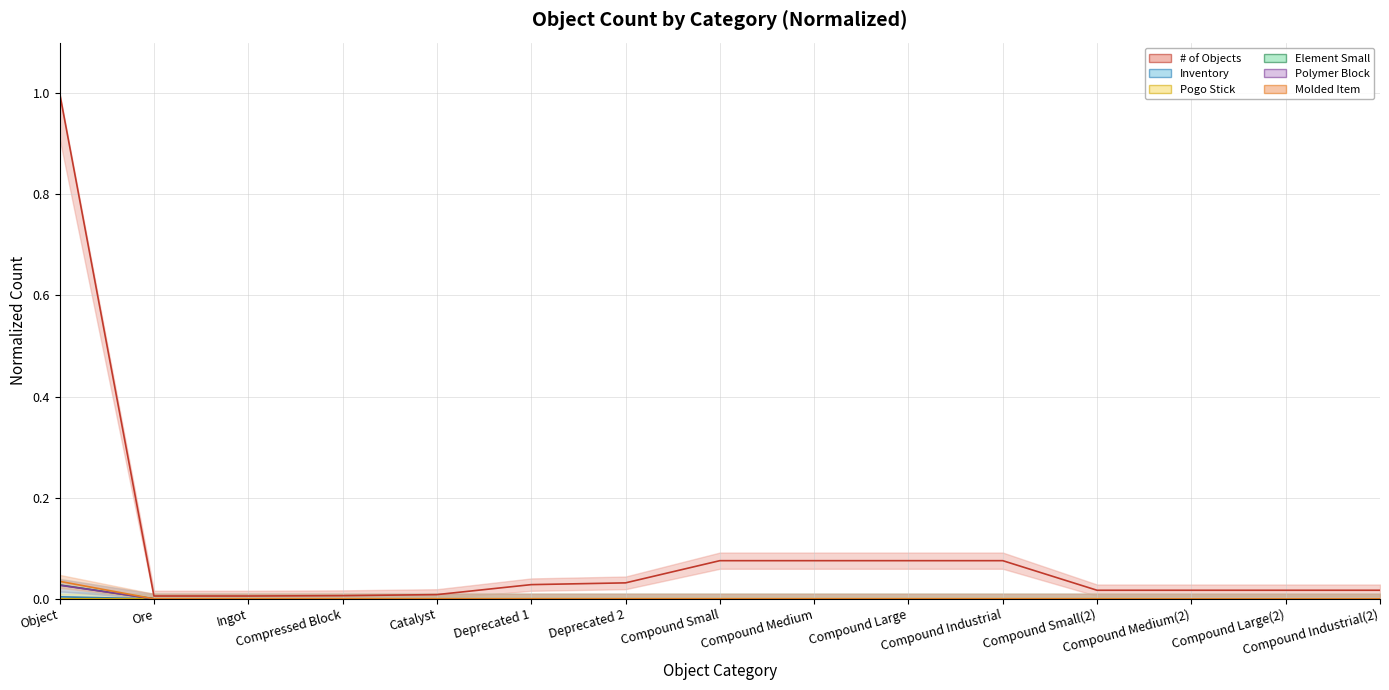

Where is Pogo Stick nearest to the value 0?

Compound Medium(2)